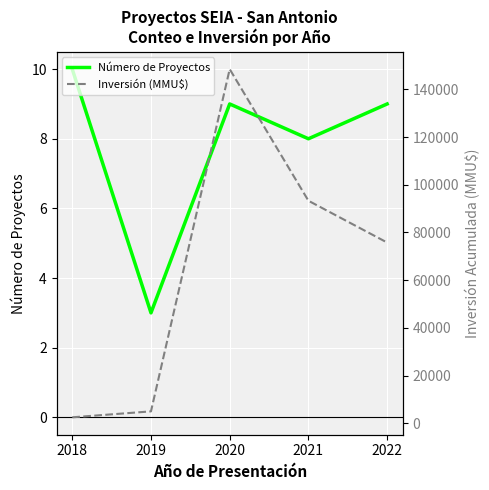

True or false: Inversión Acumulada (MMU$) has a value of 109320 at 2022.

False